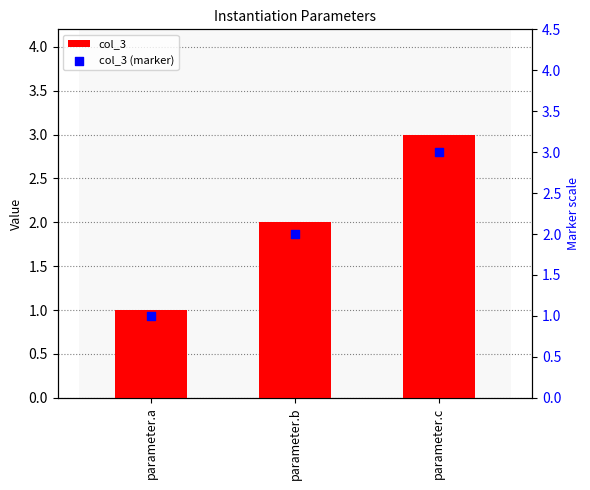

Which series has the largest total across all categories?

col_3